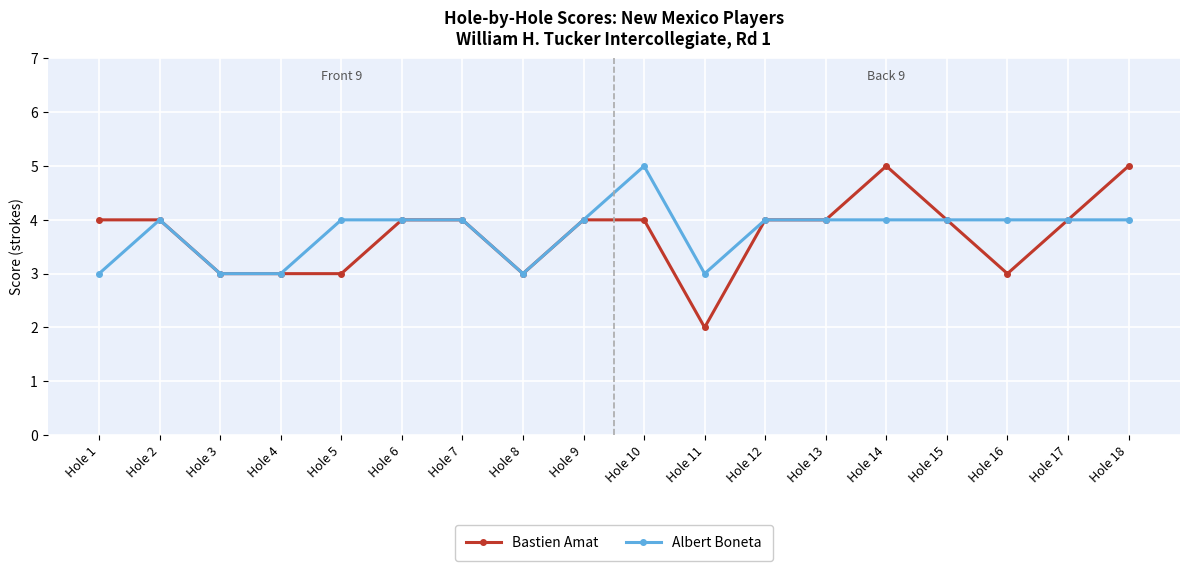

Is the value of Albert Boneta at Hole 12 greater than the value of Bastien Amat at Hole 3?

Yes